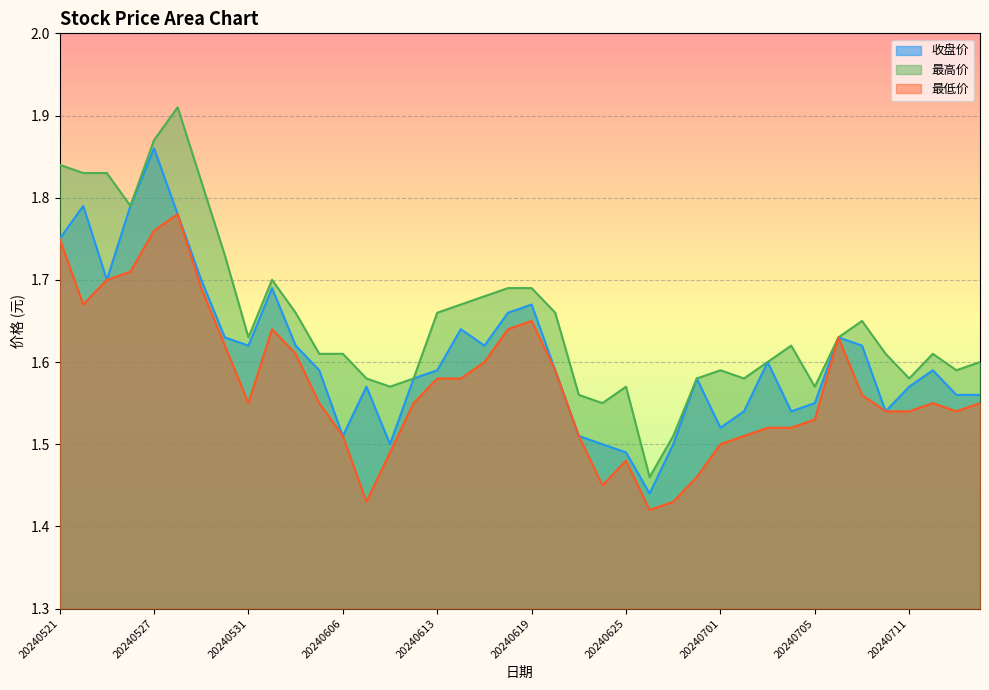

What is the difference between the second highest and second lowest values in the 最高价 series?

0.4